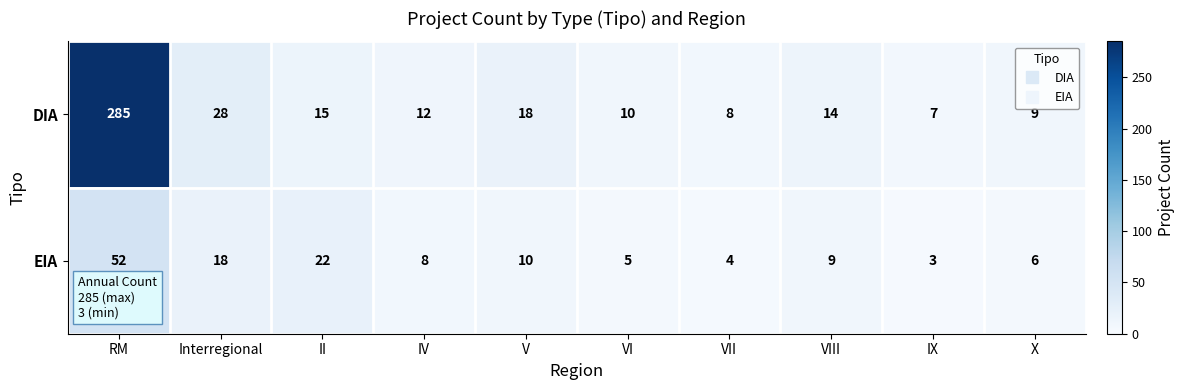

At which category is the sum across all series the highest?

RM